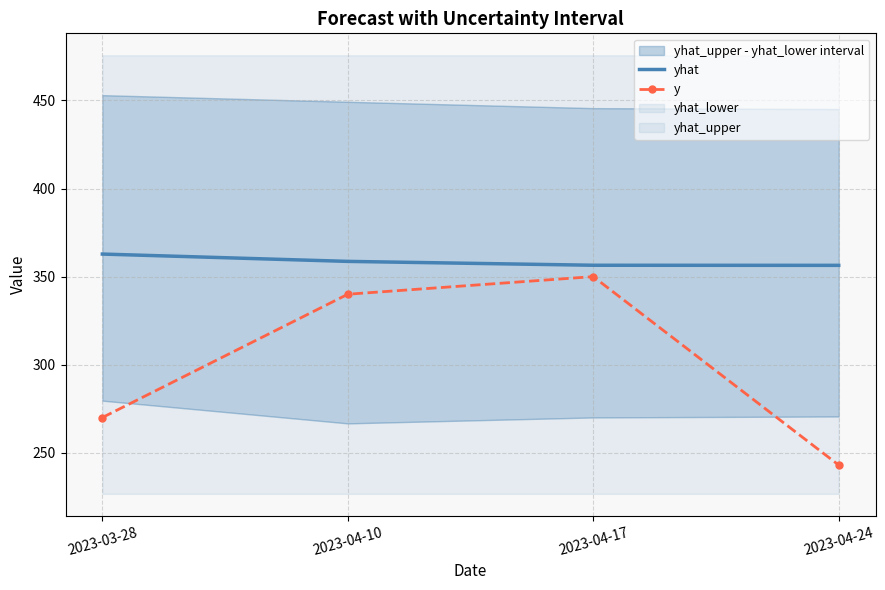

What is the minimum value for yhat?

356.4